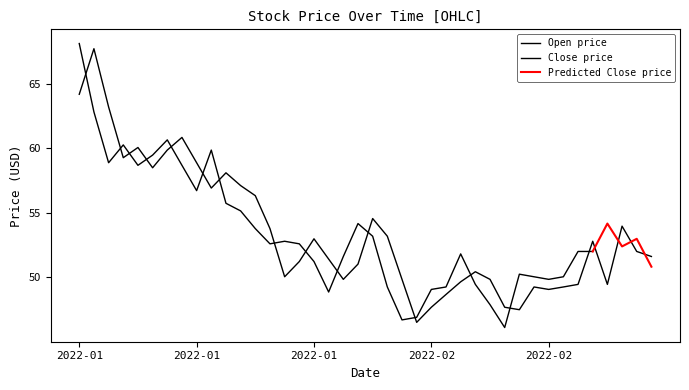

How many times do Close and Open cross each other?

19